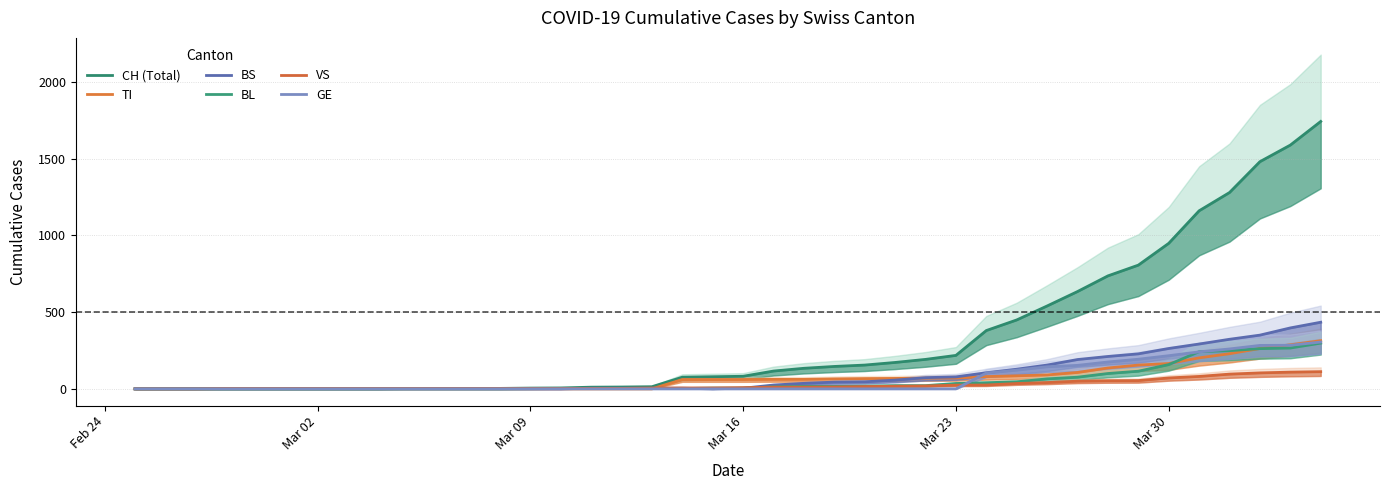

Reading right to left, transcribe all the data shown in this chart.

CH (Total): 1742	1588	1480	1279	1160	948	806	736	634	540	449	380	218	192	172	155	146	134	116	82	79	76	14	12	11	6	5	3	3	3	2	0	0	0	0	0	0	0	0	0
TI: 314	287	263	229	202	165	155	136	107	91	85	80	71	70	68	67	65	62	62	61	61	61	0	0	0	0	0	0	0	0	0	0	0	0	0	0	0	0	0	0
BS: 434	397	350	323	292	263	228	211	191	155	128	105	78	73	57	46	44	36	25	4	0	4	4	4	4	0	0	0	0	0	0	0	0	0	0	0	0	0	0	0
BL: 298	266	262	249	242	158	115	100	76	65	46	40	35	21	21	18	16	16	13	5	5	2	2	2	2	2	1	0	0	0	0	0	0	0	0	0	0	0	0	0
VS: 112	109	104	96	81	71	54	53	50	41	35	25	24	19	17	15	12	11	11	8	6	6	5	3	3	2	2	2	2	2	2	2	2	2	2	2	2	0	0	0
GE: 305	284	283	260	241	216	193	175	153	144	122	103	0	0	0	0	0	0	0	0	0	0	0	0	0	0	0	0	0	0	0	0	0	0	0	0	0	0	0	0